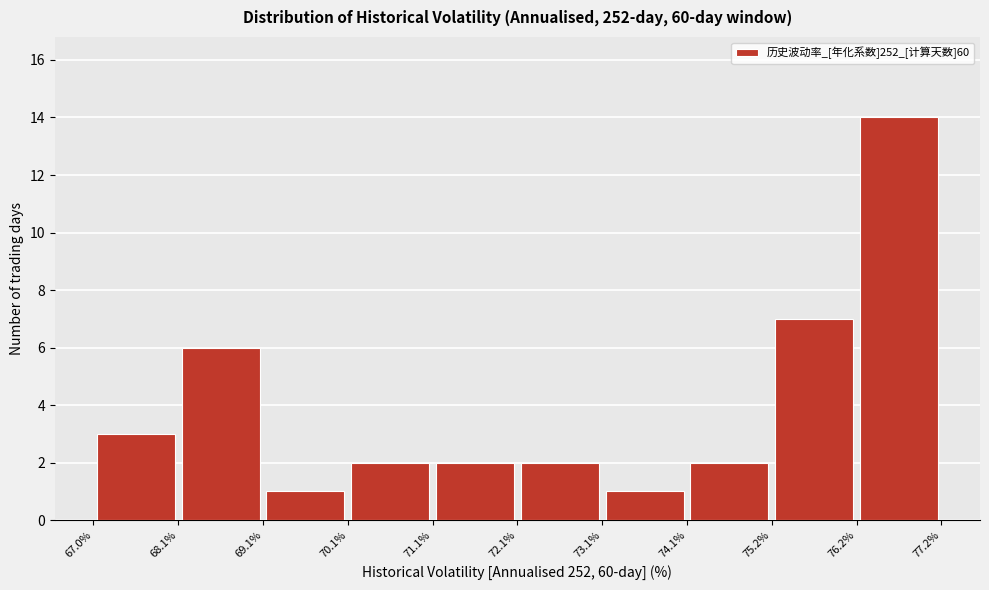

Which range on the x-axis has the tallest bar?

76.2% to 77.2%